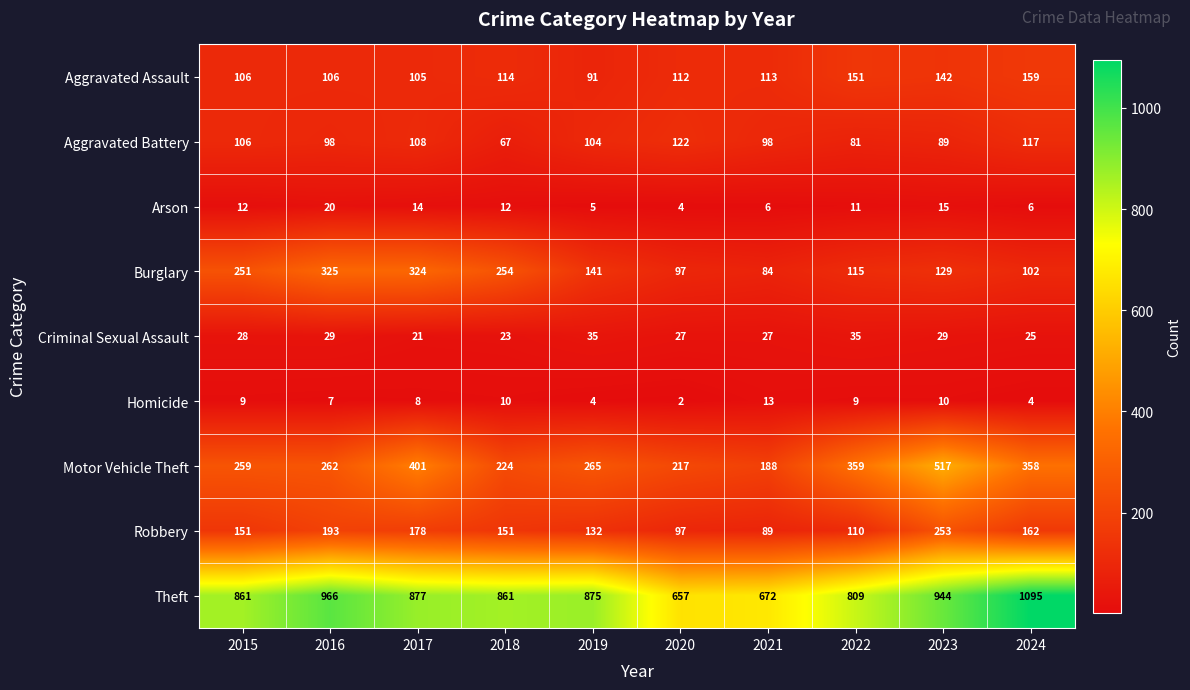

Where is Burglary nearest to the value 204?

2015